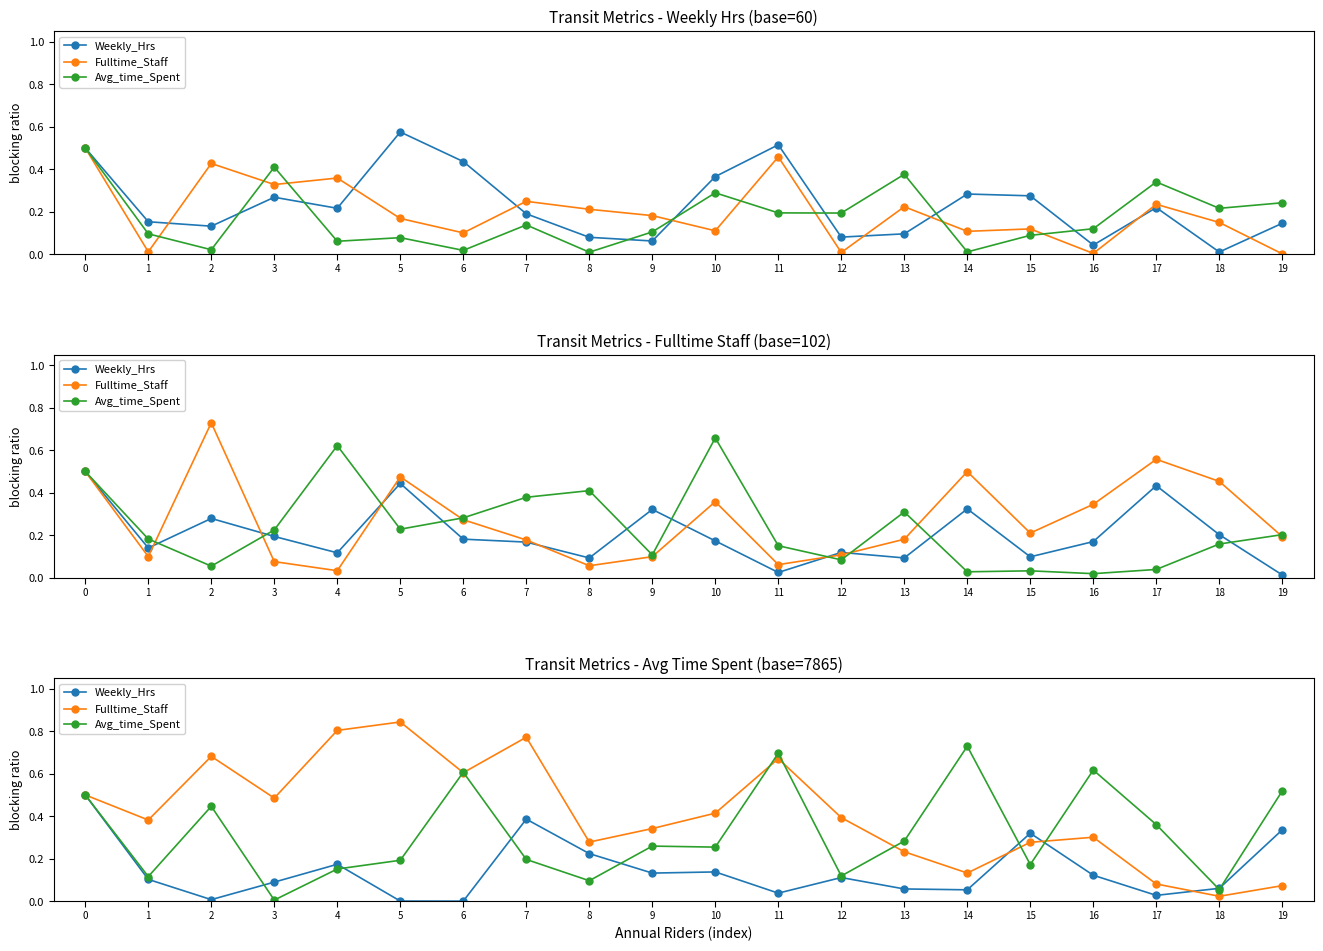

Reading left to right, extract all data points from this chart.

Weekly_Hrs: 0=0.5	1=0.1	2=0.0	3=0.1	4=0.2	5=0.0	6=0.0	7=0.4	8=0.2	9=0.1	10=0.1	11=0.0	12=0.1	13=0.1	14=0.1	15=0.3	16=0.1	17=0.0	18=0.1	19=0.3
Fulltime_Staff: 0=0.5	1=0.4	2=0.7	3=0.5	4=0.8	5=0.8	6=0.6	7=0.8	8=0.3	9=0.3	10=0.4	11=0.7	12=0.4	13=0.2	14=0.1	15=0.3	16=0.3	17=0.1	18=0.0	19=0.1
Avg_time_Spent: 0=0.5	1=0.1	2=0.4	3=0.0	4=0.2	5=0.2	6=0.6	7=0.2	8=0.1	9=0.3	10=0.3	11=0.7	12=0.1	13=0.3	14=0.7	15=0.2	16=0.6	17=0.4	18=0.1	19=0.5